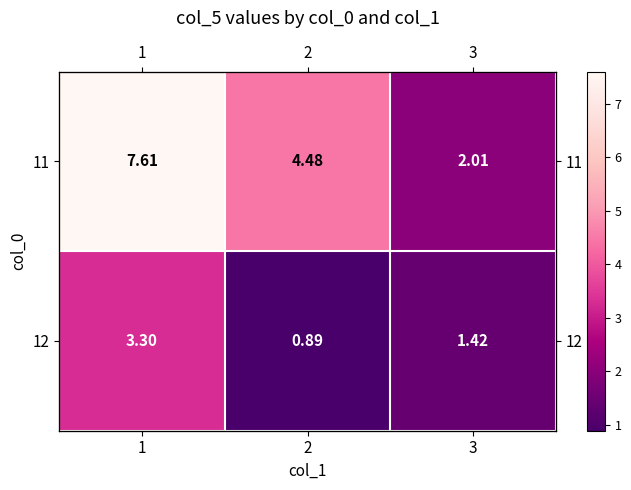

What is the average value of the 11 series?

4.7